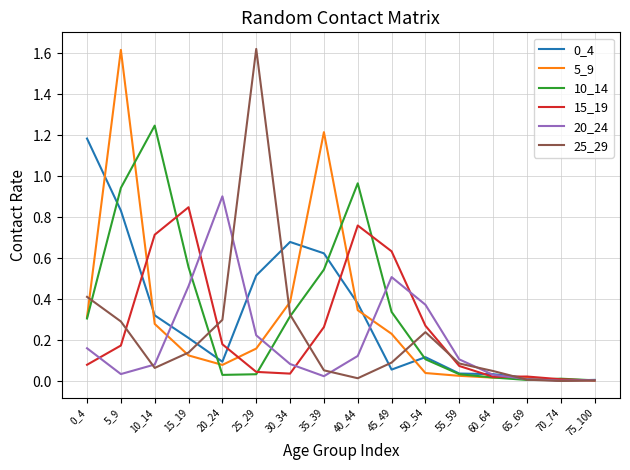

Is it true that 20_24 equals 0.0 at 35_39?

True